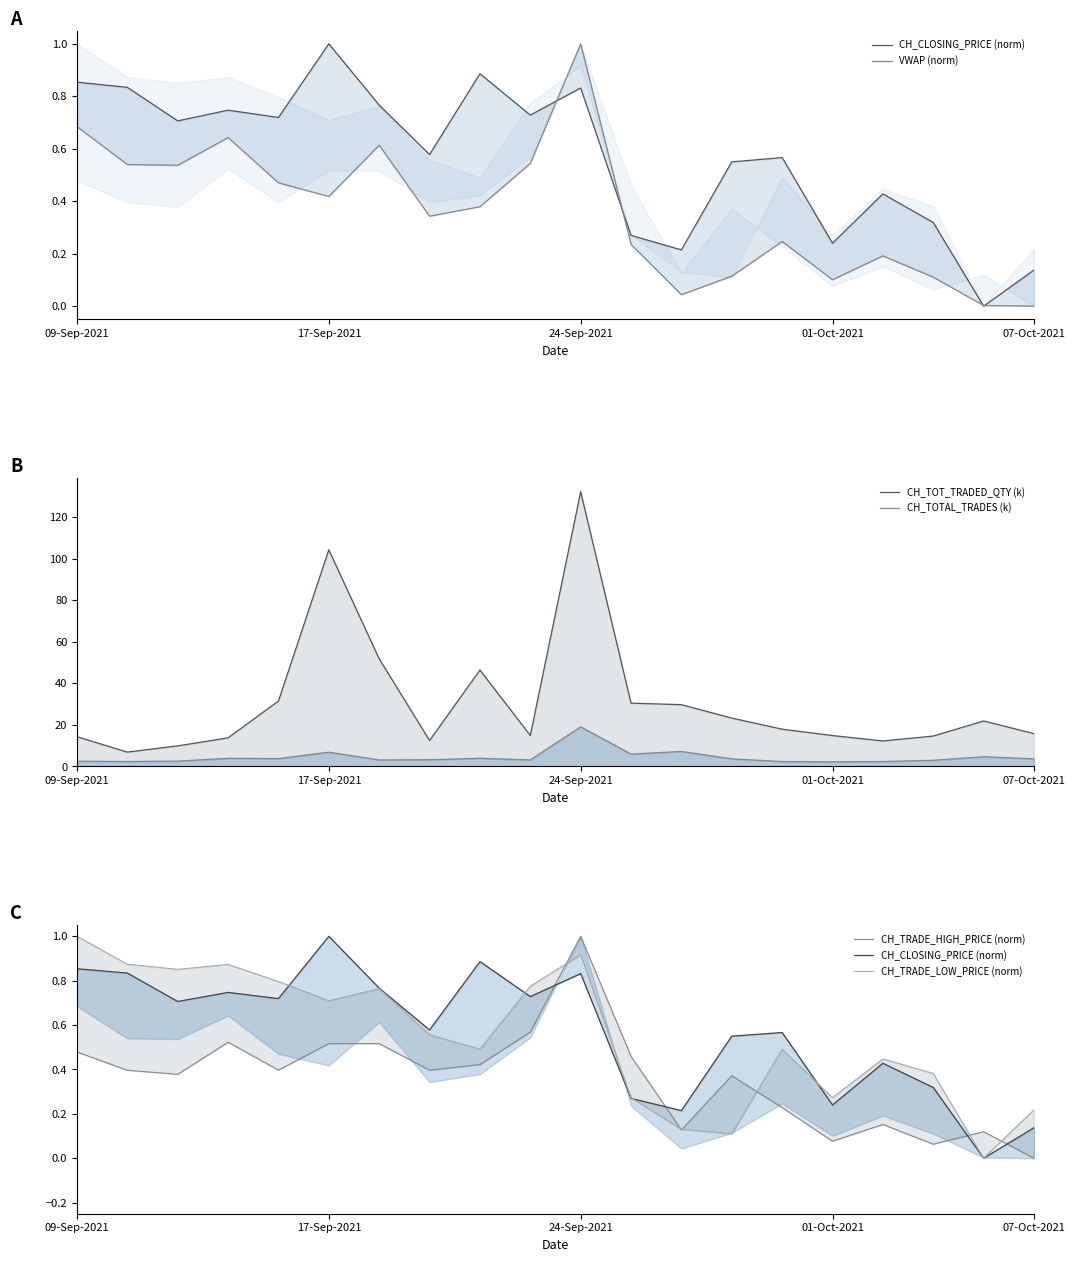

What is the sum of all CH_TRADE_HIGH_PRICE (norm) values?

7.2